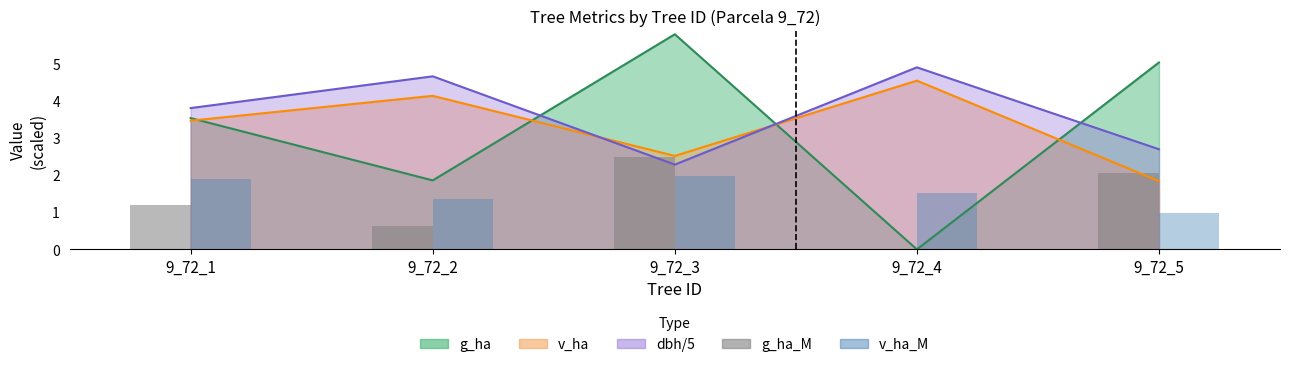

How many groups of bars are there?

5